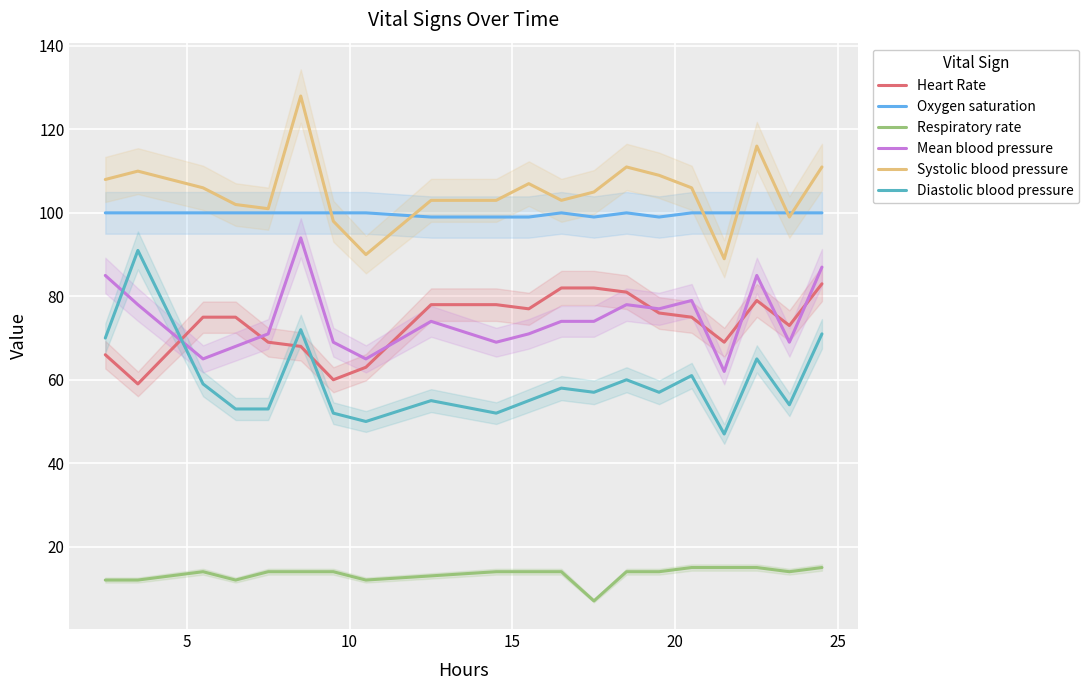

In Diastolic blood pressure, how many points are lower than both neighbors (excluding endpoints)?

6